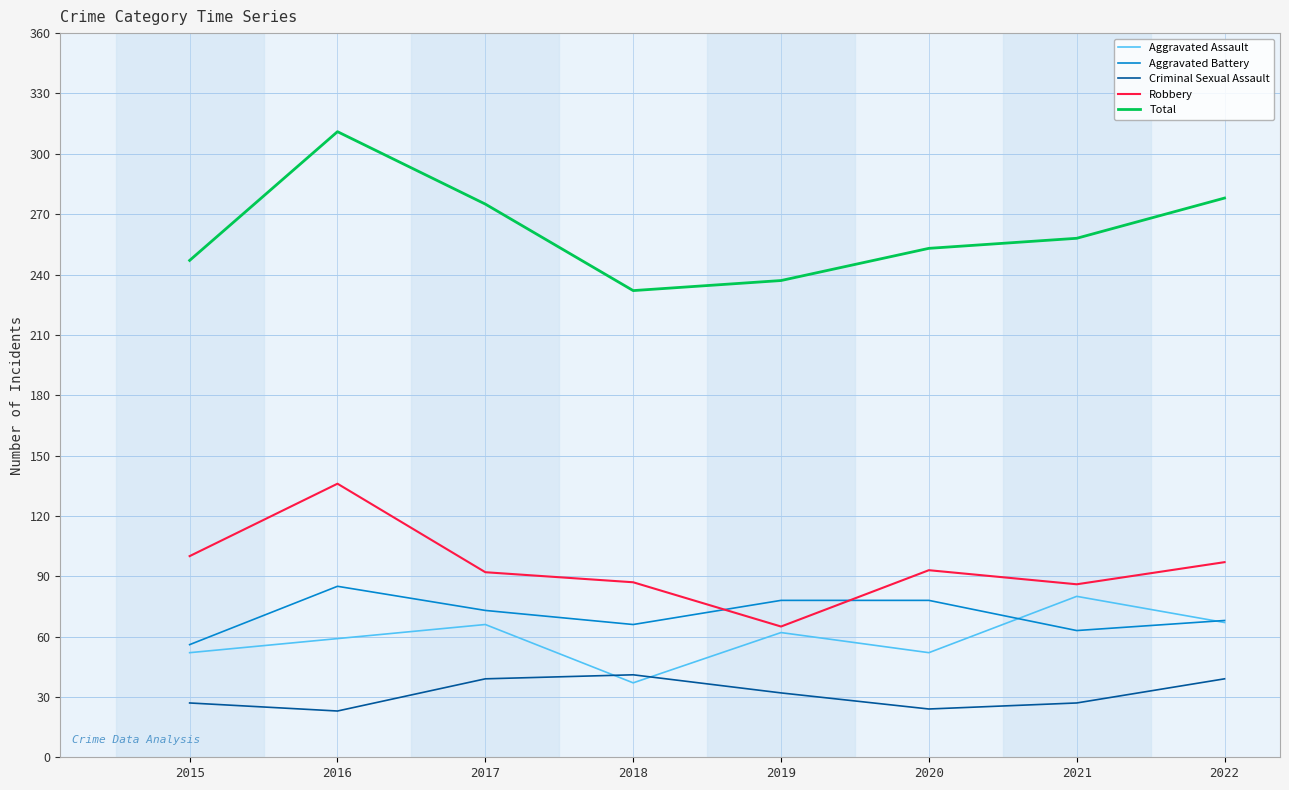

What are all the series names shown in the legend?

Aggravated Assault, Aggravated Battery, Criminal Sexual Assault, Robbery, Total